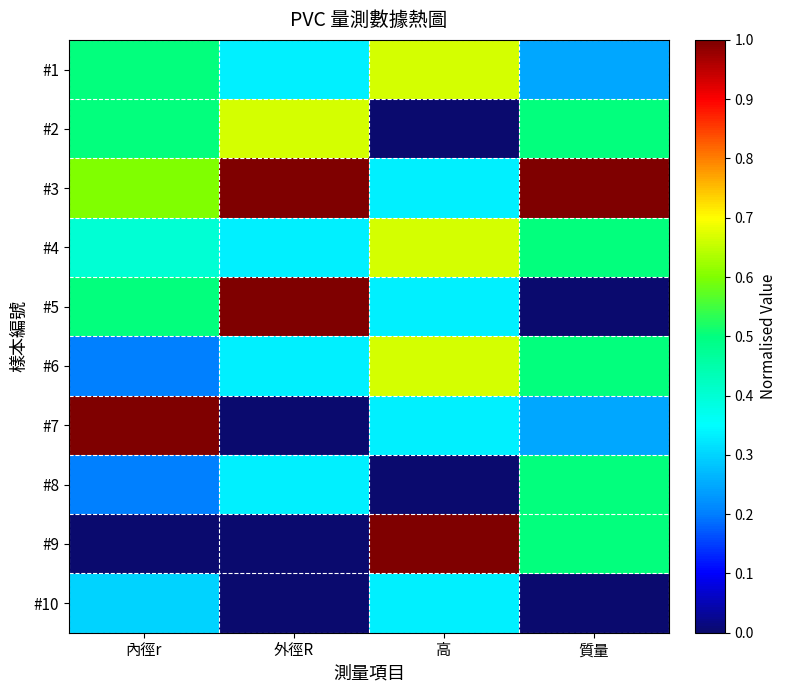

Which series has the largest total across all categories?

#3